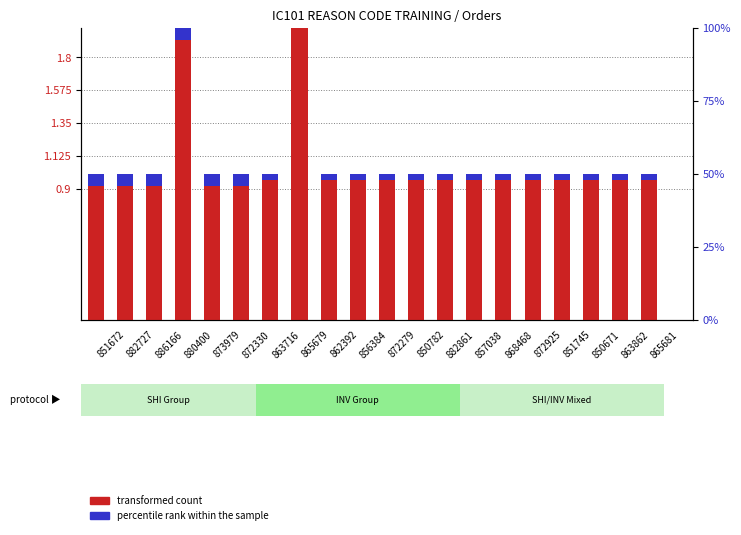

Rank the series by their maximum value, from highest to lowest.

transformed count, percentile rank within the sample